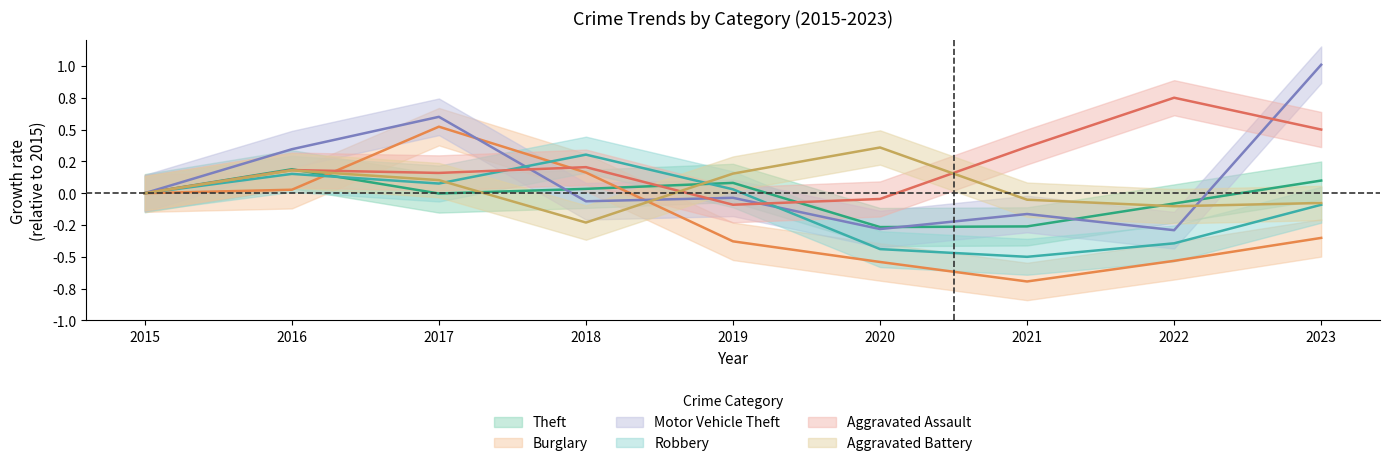

What is the value of the Motor Vehicle Theft point at the 7th from the left?

-0.2